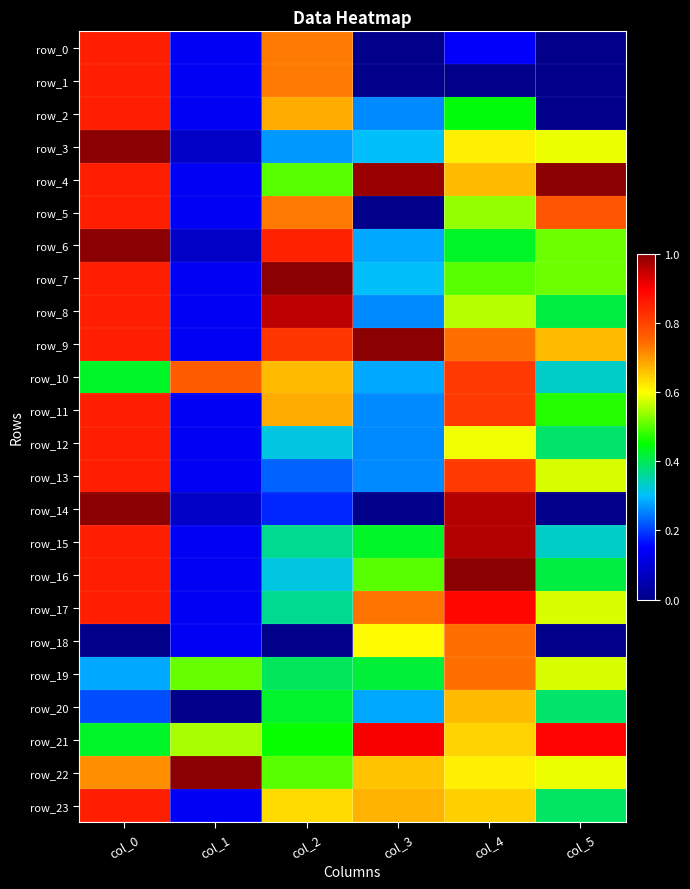

Reading right to left, list all the values displayed in this chart.

row_0: col_5=0.0	col_4=0.1	col_3=0.0	col_2=0.7	col_1=0.1	col_0=0.9
row_1: col_5=0.0	col_4=0.0	col_3=0.0	col_2=0.7	col_1=0.1	col_0=0.9
row_2: col_5=0.0	col_4=0.4	col_3=0.3	col_2=0.7	col_1=0.1	col_0=0.9
row_3: col_5=0.6	col_4=0.6	col_3=0.3	col_2=0.3	col_1=0.1	col_0=1.0
row_4: col_5=1.0	col_4=0.7	col_3=1.0	col_2=0.5	col_1=0.1	col_0=0.9
row_5: col_5=0.8	col_4=0.5	col_3=0.0	col_2=0.7	col_1=0.1	col_0=0.9
row_6: col_5=0.5	col_4=0.4	col_3=0.3	col_2=0.8	col_1=0.1	col_0=1.0
row_7: col_5=0.5	col_4=0.5	col_3=0.3	col_2=1.0	col_1=0.1	col_0=0.9
row_8: col_5=0.4	col_4=0.6	col_3=0.3	col_2=1.0	col_1=0.1	col_0=0.9
row_9: col_5=0.7	col_4=0.7	col_3=1.0	col_2=0.8	col_1=0.1	col_0=0.9
row_10: col_5=0.3	col_4=0.8	col_3=0.3	col_2=0.7	col_1=0.8	col_0=0.4
row_11: col_5=0.5	col_4=0.8	col_3=0.3	col_2=0.7	col_1=0.1	col_0=0.9
row_12: col_5=0.4	col_4=0.6	col_3=0.3	col_2=0.3	col_1=0.1	col_0=0.9
row_13: col_5=0.6	col_4=0.8	col_3=0.3	col_2=0.2	col_1=0.1	col_0=0.9
row_14: col_5=0.0	col_4=1.0	col_3=0.0	col_2=0.2	col_1=0.1	col_0=1.0
row_15: col_5=0.3	col_4=1.0	col_3=0.4	col_2=0.4	col_1=0.1	col_0=0.9
row_16: col_5=0.4	col_4=1.0	col_3=0.5	col_2=0.3	col_1=0.1	col_0=0.9
row_17: col_5=0.6	col_4=0.9	col_3=0.7	col_2=0.4	col_1=0.1	col_0=0.9
row_18: col_5=0.0	col_4=0.7	col_3=0.6	col_2=0.0	col_1=0.1	col_0=0.0
row_19: col_5=0.6	col_4=0.7	col_3=0.4	col_2=0.4	col_1=0.5	col_0=0.3
row_20: col_5=0.4	col_4=0.7	col_3=0.3	col_2=0.4	col_1=0.0	col_0=0.2
row_21: col_5=0.9	col_4=0.6	col_3=0.9	col_2=0.5	col_1=0.5	col_0=0.4
row_22: col_5=0.6	col_4=0.6	col_3=0.7	col_2=0.5	col_1=1.0	col_0=0.7
row_23: col_5=0.4	col_4=0.6	col_3=0.7	col_2=0.6	col_1=0.1	col_0=0.9